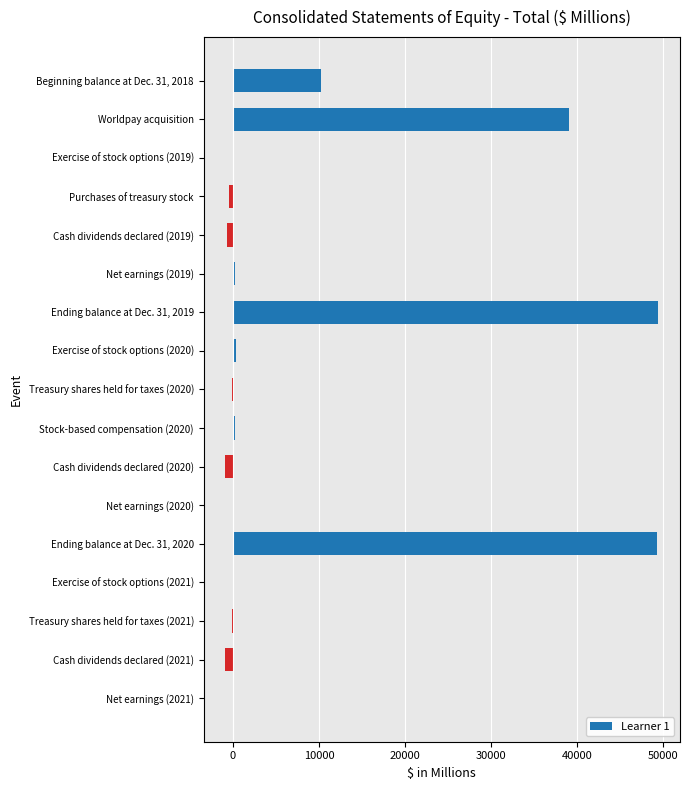

What is the maximum value shown in the chart?

49456